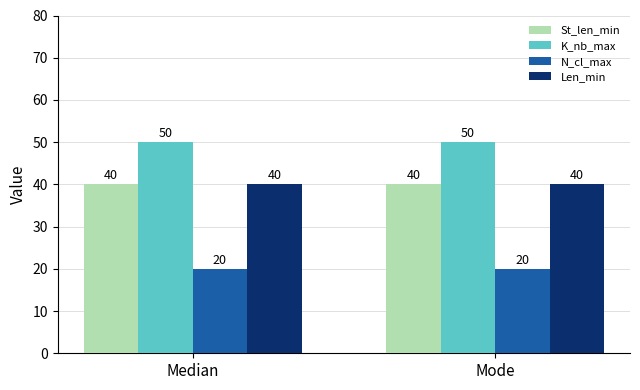

Which series has the largest total across all categories?

K_nb_max